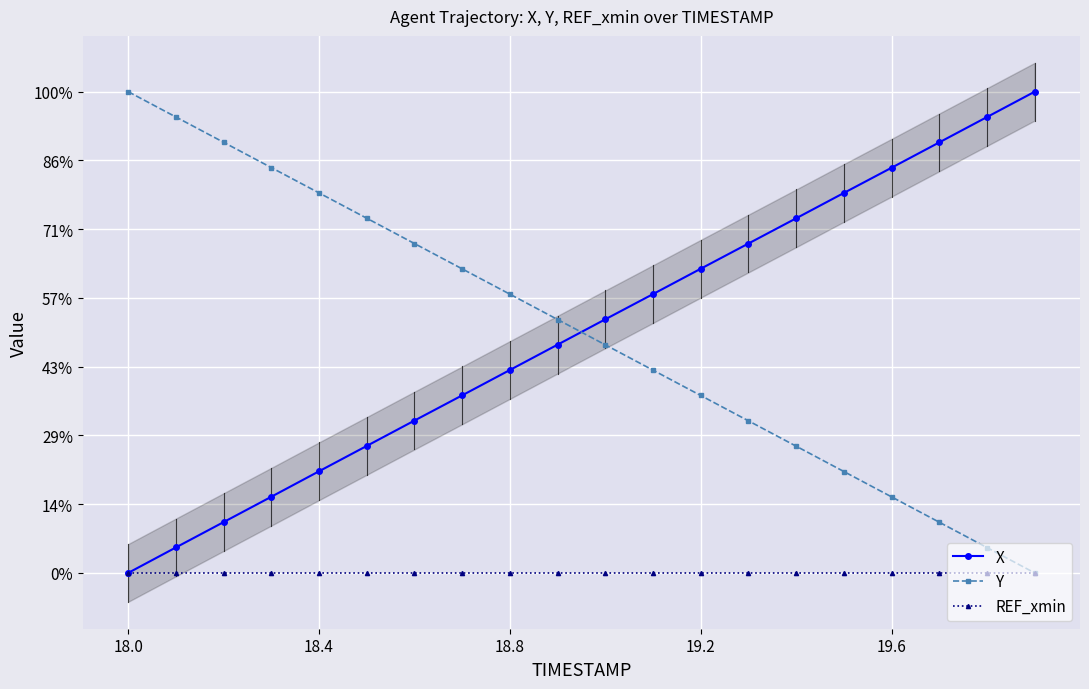

Which series has the largest range (max minus min)?

X